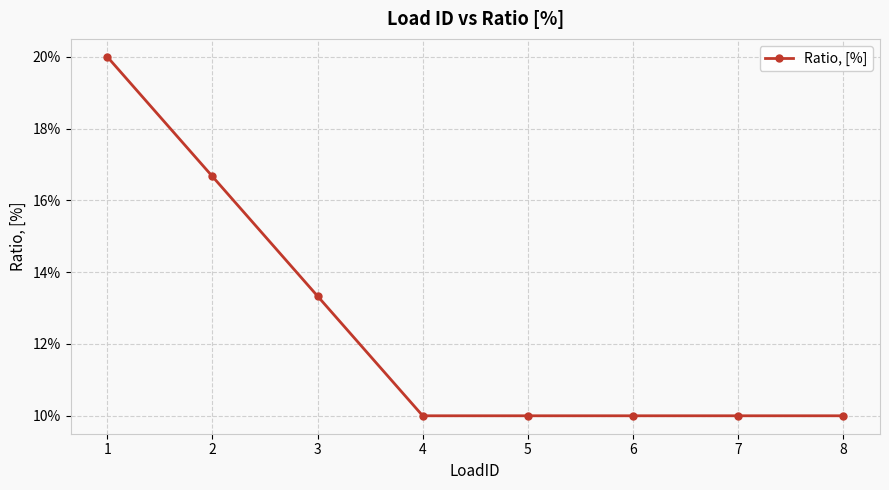

What is the sum of all values?

1.0